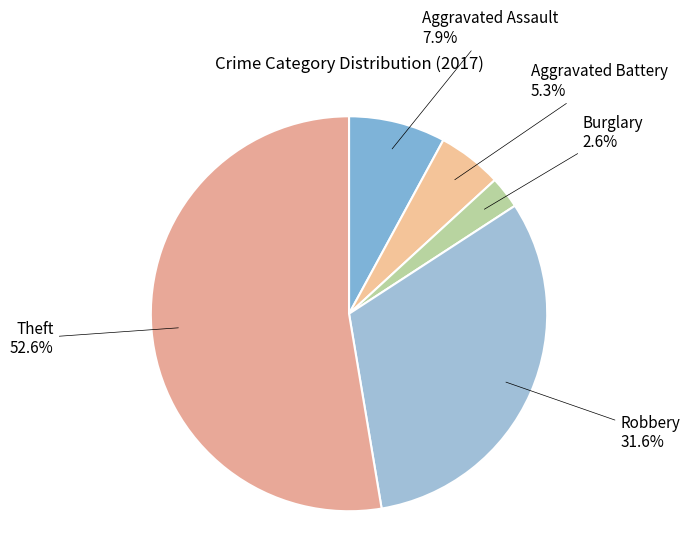

To the nearest percent, what is the difference between the Aggravated Assault and Aggravated Battery slice percentages?

3%